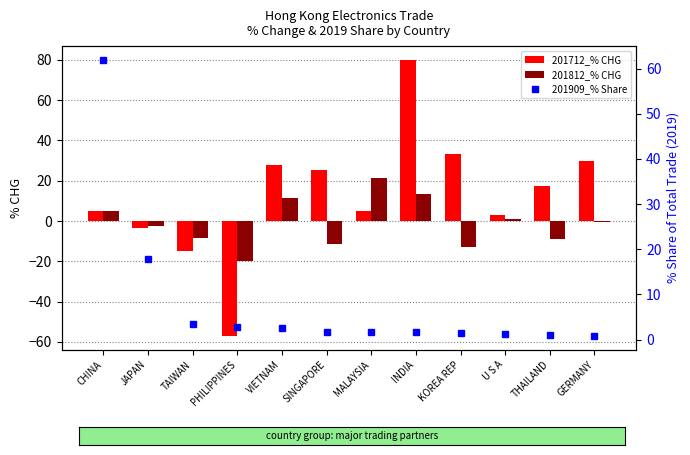

What is the smallest value displayed?

-57.0